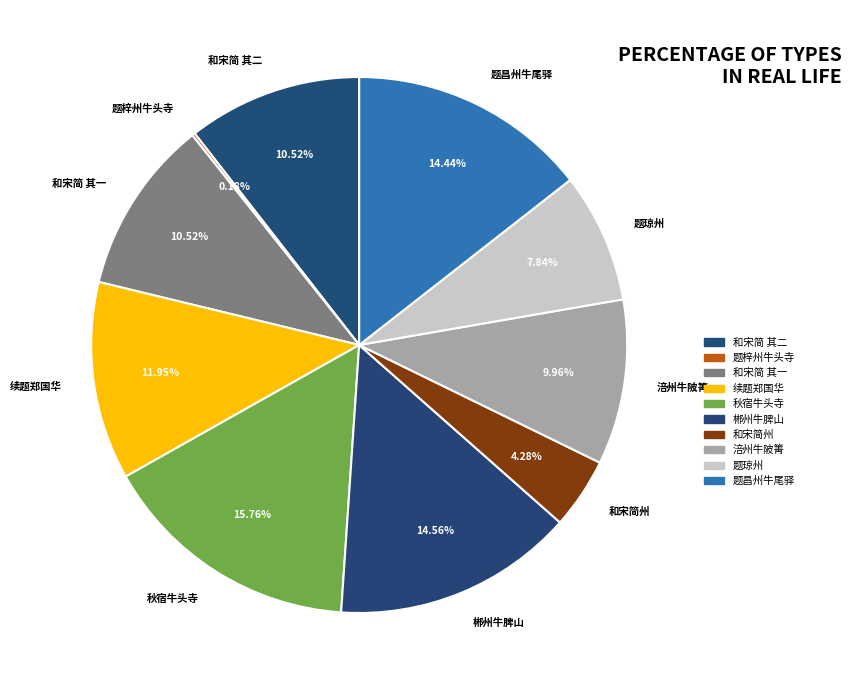

Is the sum of 秋宿牛头寺 and 涪州牛陂箐 greater than half?

No